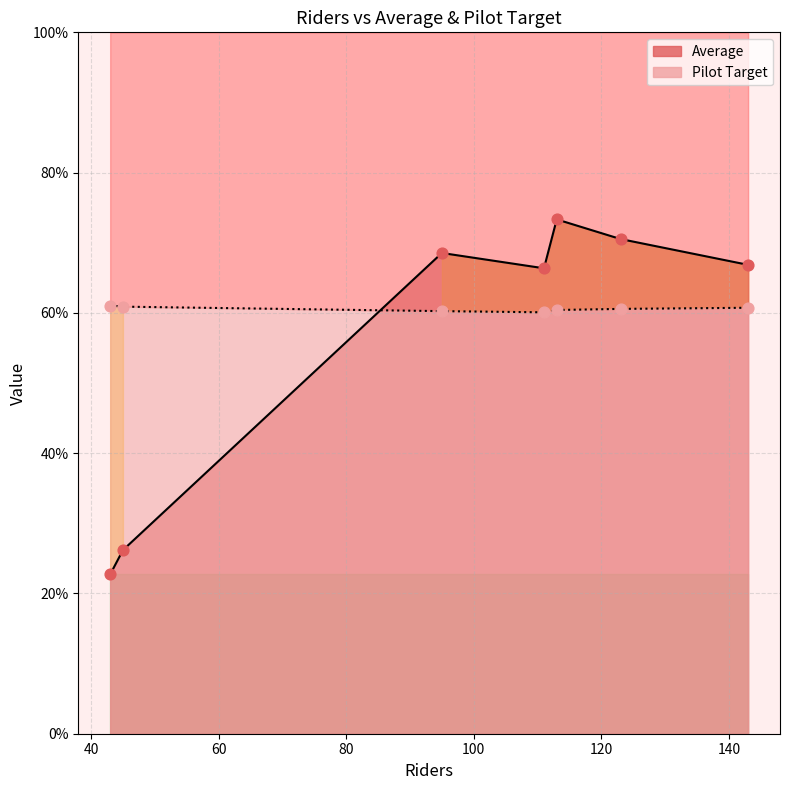

What are all the series names shown in the legend?

Average, Pilot Target